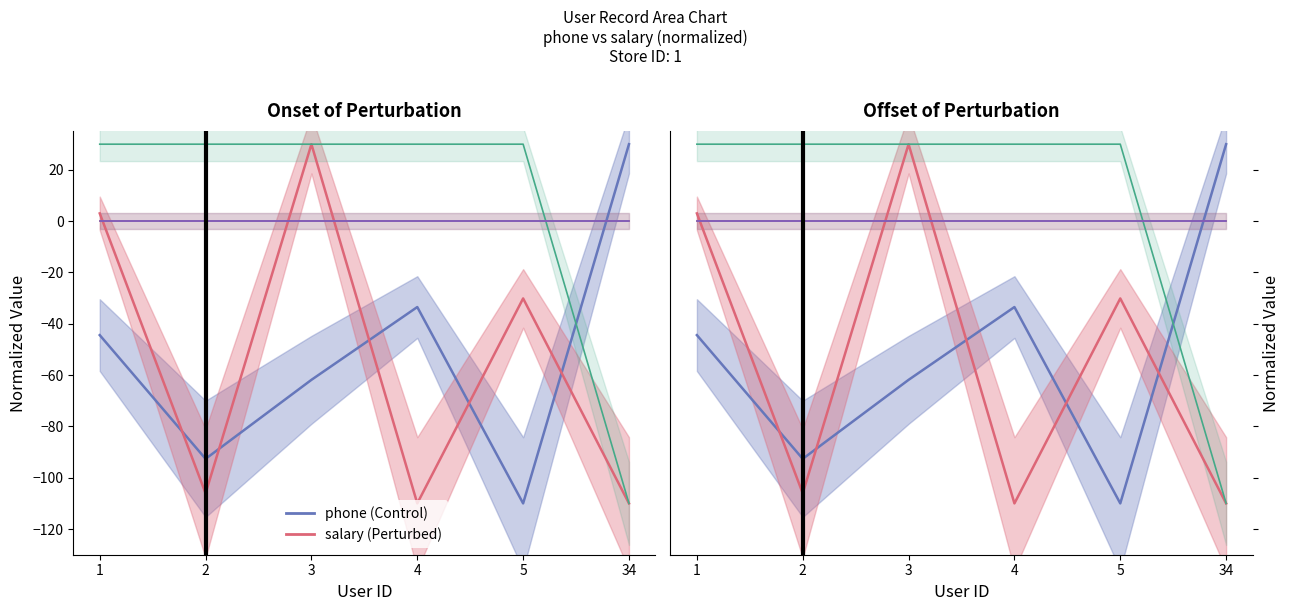

What is the approximate value of salary line at 1?

3.0